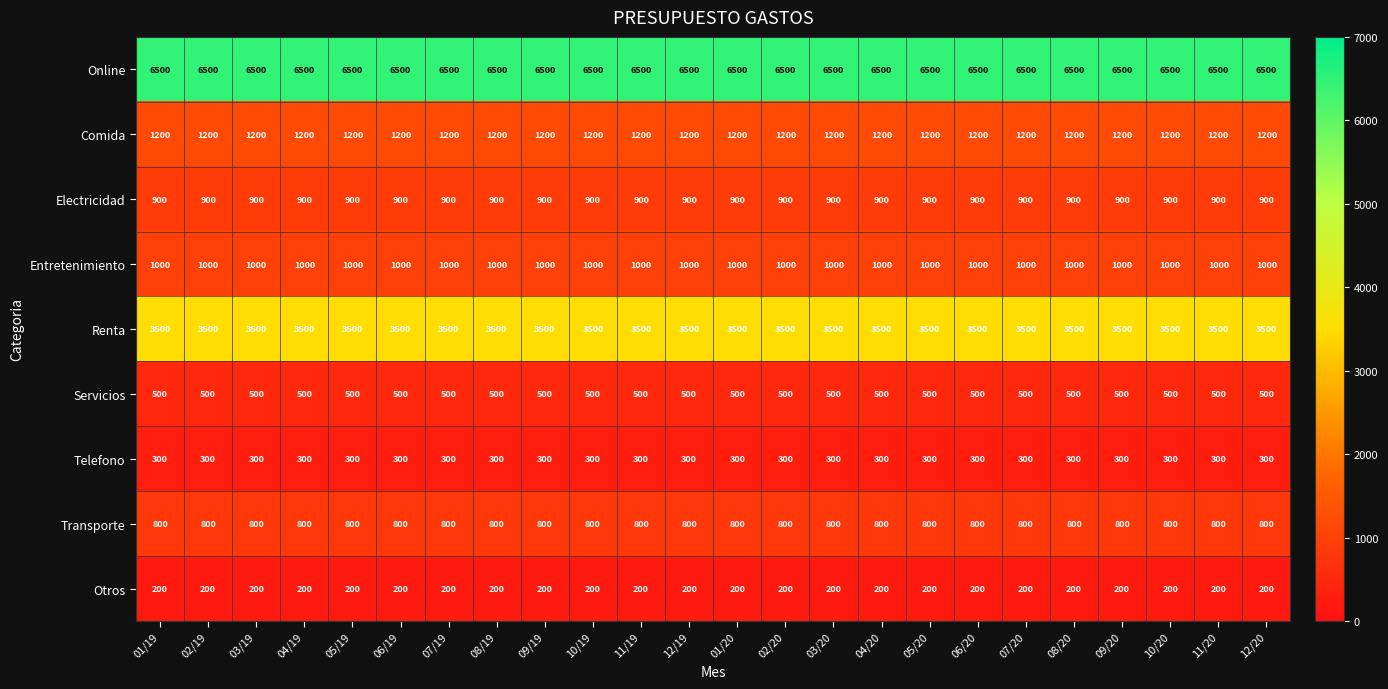

What is the spread (max minus min) of values at 10/20?

6300